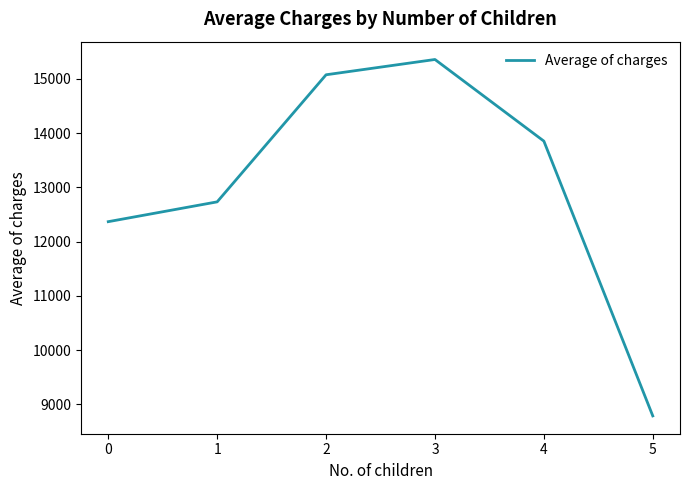

What is the smallest value displayed?

8786.0